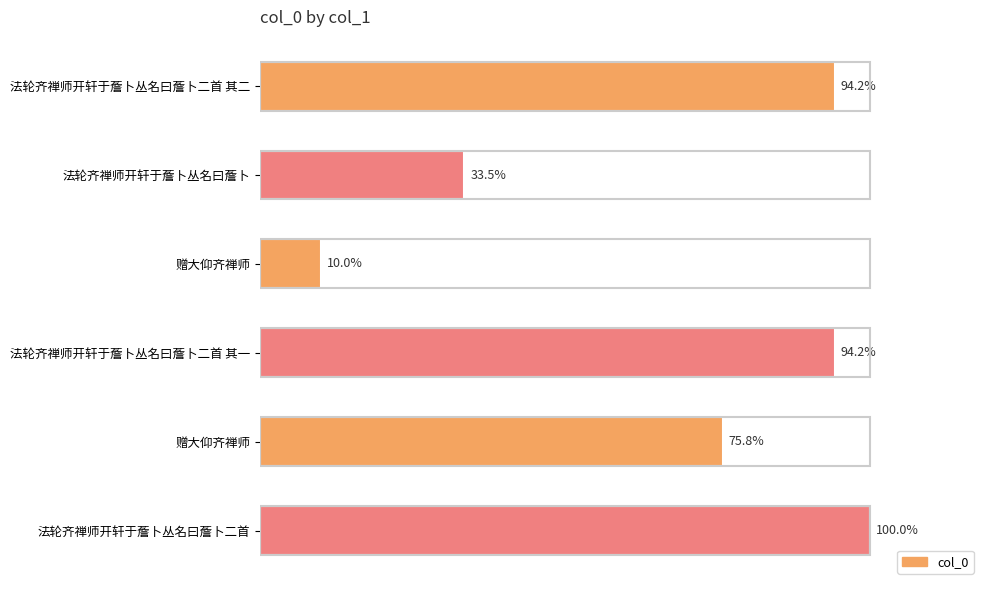

Are the bars horizontal?

Yes